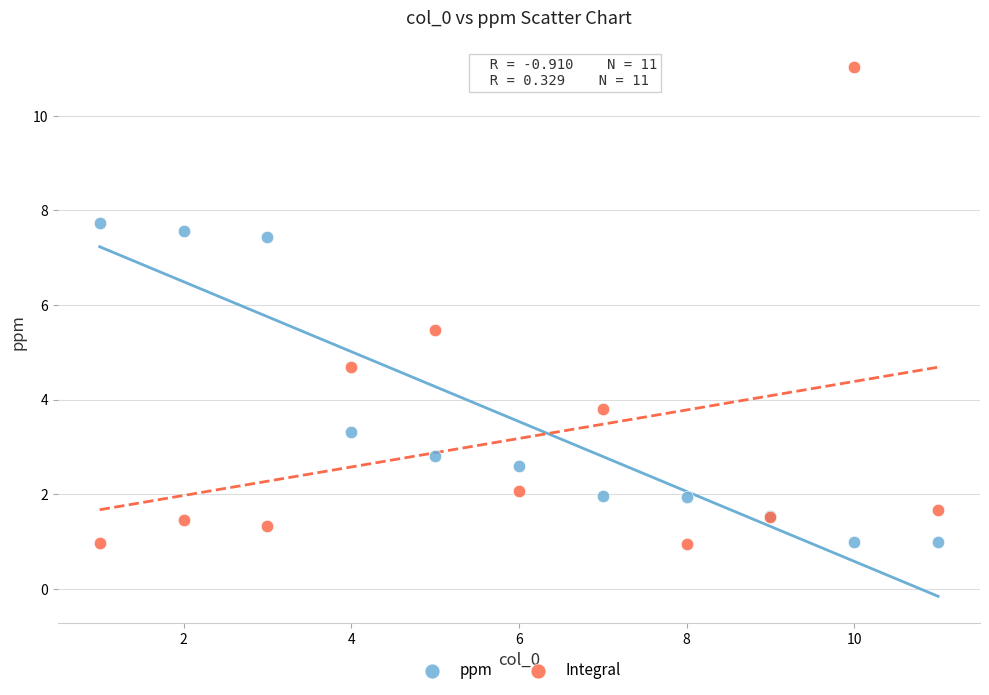

What are all the series names shown in the legend?

ppm, Integral